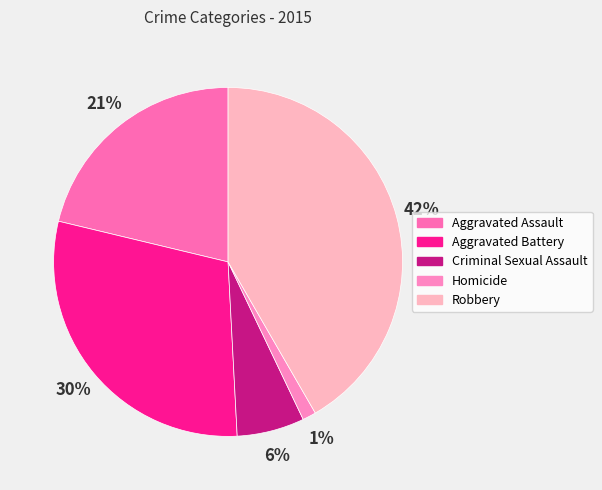

True or false: Criminal Sexual Assault accounts for 21% of the total.

False